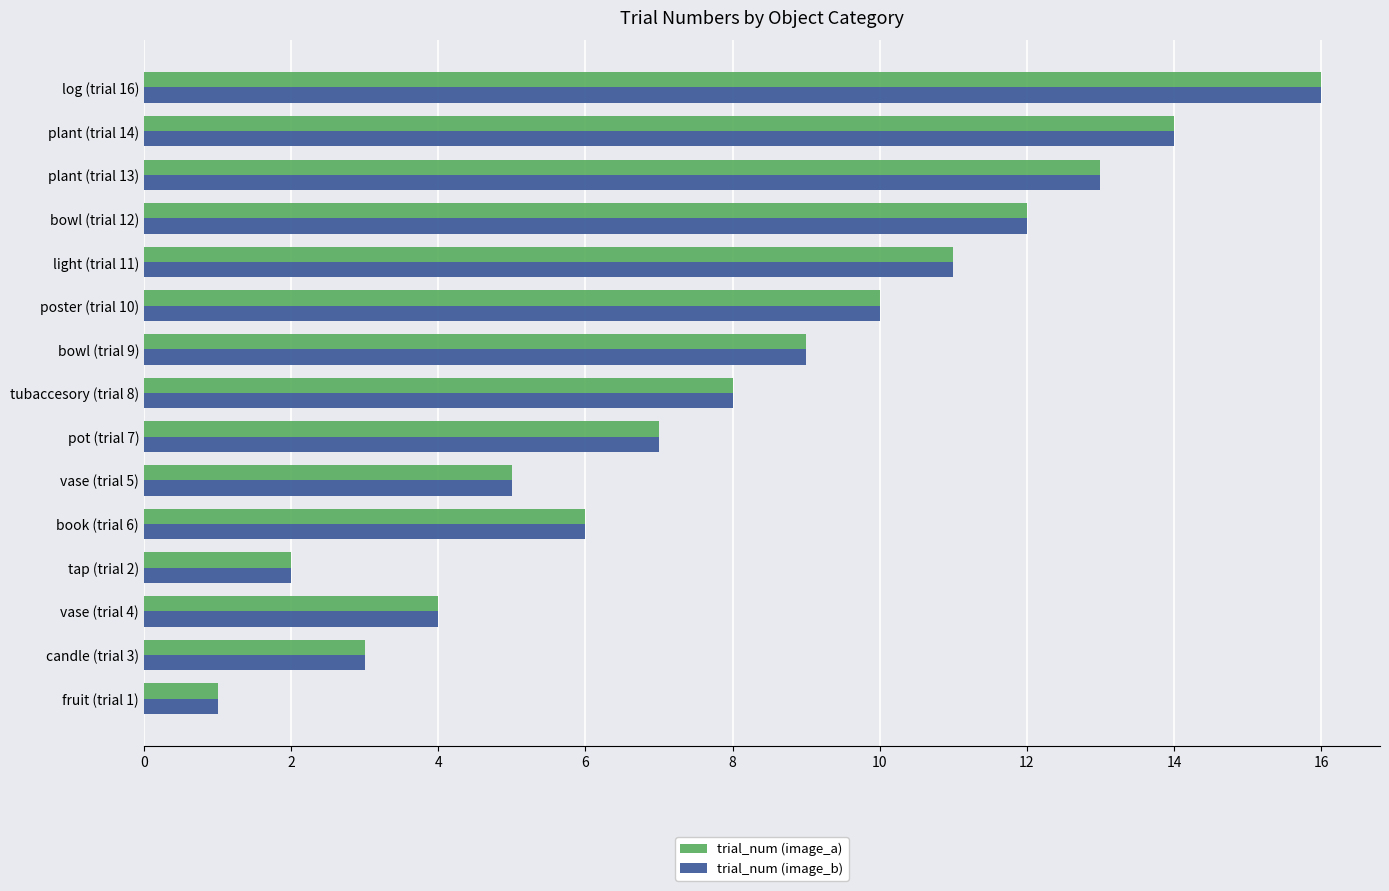

Rank the categories by trial_num (image_b) value from highest to lowest.

log (trial 16), plant (trial 14), plant (trial 13), bowl (trial 12), light (trial 11), poster (trial 10), bowl (trial 9), tubaccesory (trial 8), pot (trial 7), book (trial 6), vase (trial 5), vase (trial 4), candle (trial 3), tap (trial 2), fruit (trial 1)